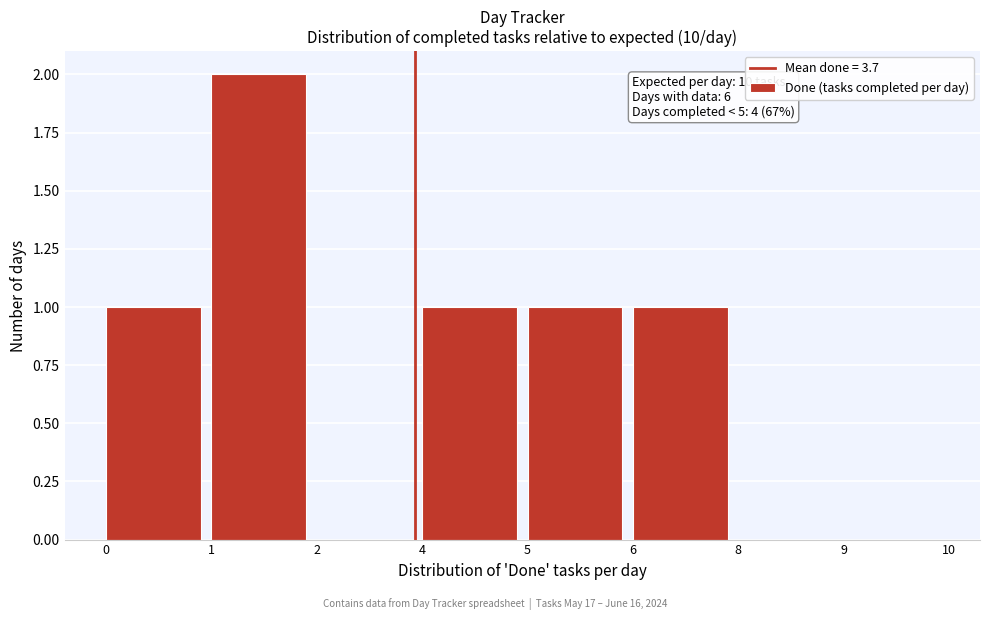

Reading right to left, extract all data points from this chart.

9=0	8=0	6=1	5=1	4=1	2=0	1=2	0=1